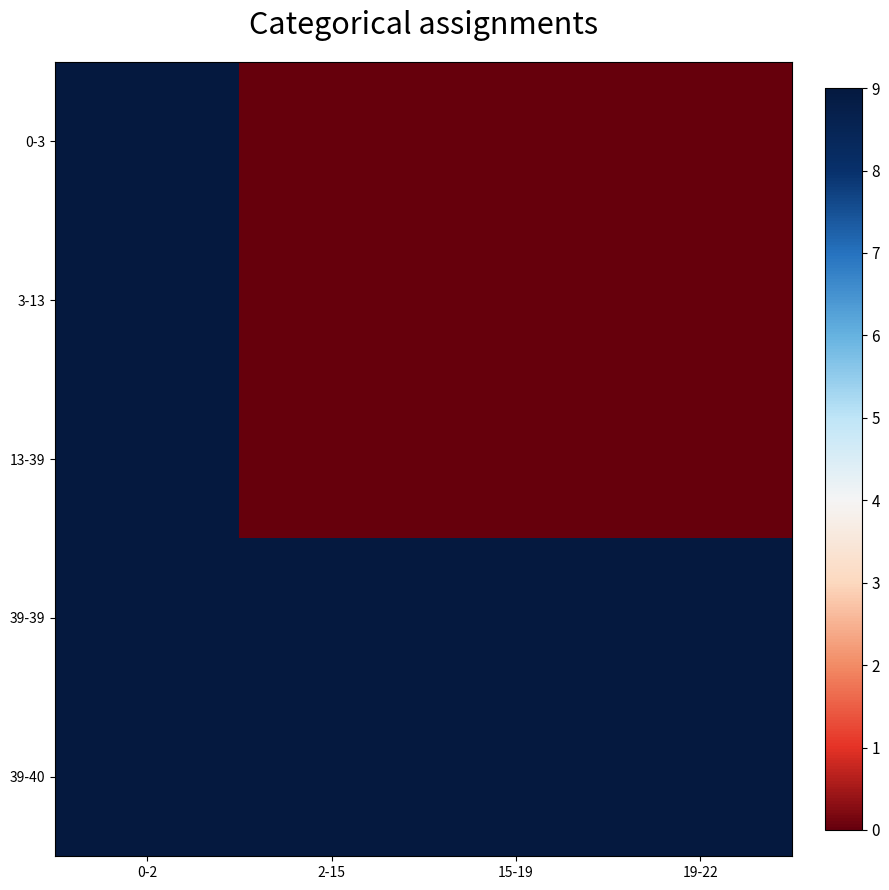

Rank the series at 0-2 from highest to lowest value.

39-40, 39-39, 13-39, 3-13, 0-3